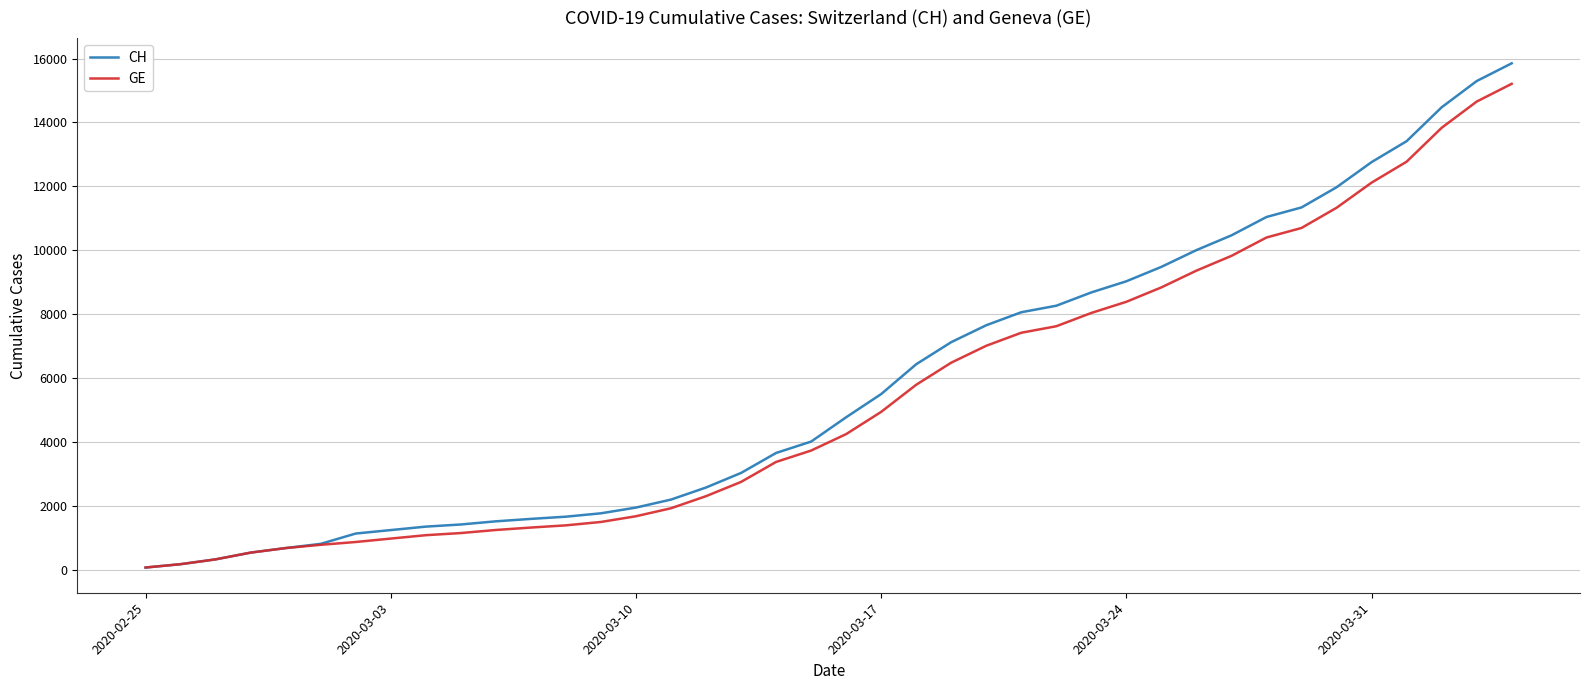

Which series has the largest range (max minus min)?

CH